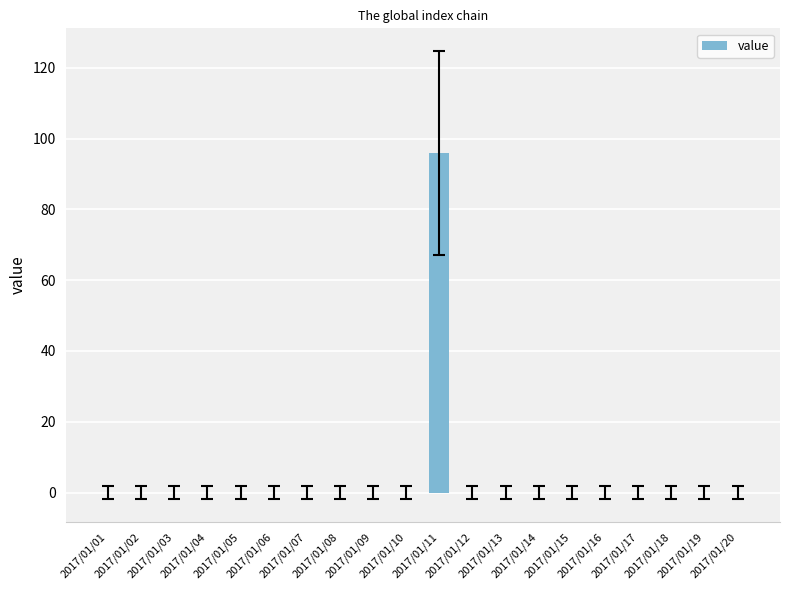

Reading left to right, extract all data points from this chart.

0	0	0	0	0	0	0	0	0	0	96	0	0	0	0	0	0	0	0	0